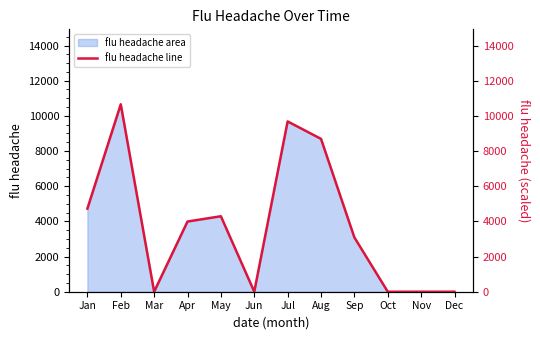

What is the sum of the values at Jul and Apr?

13674.4